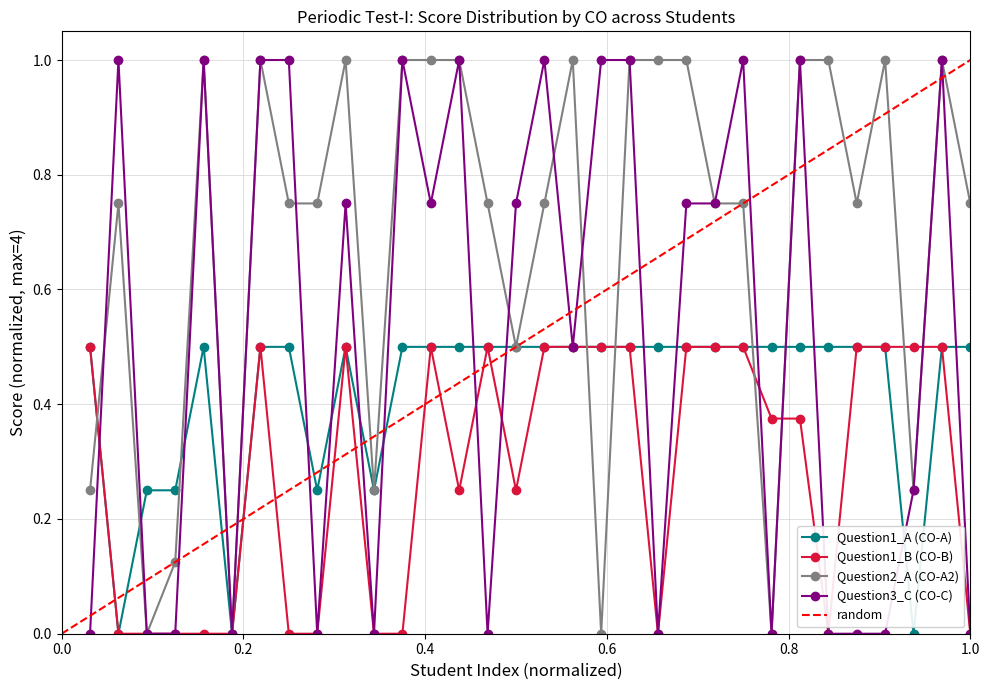

How many interior local valleys does the Question3_C (CO-C) series have?

8